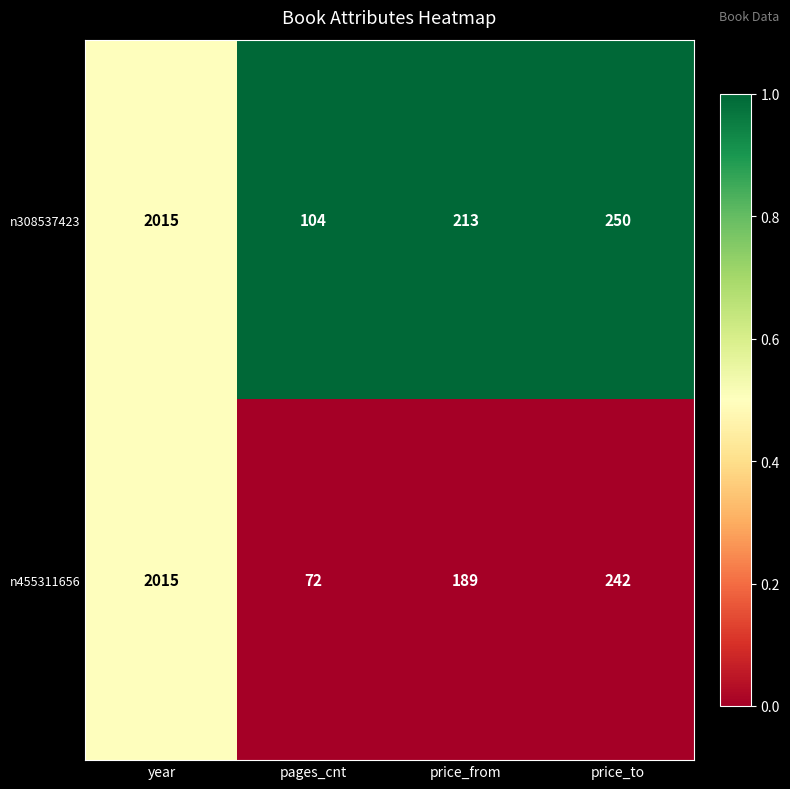

Which series has the largest total across all categories?

n308537423